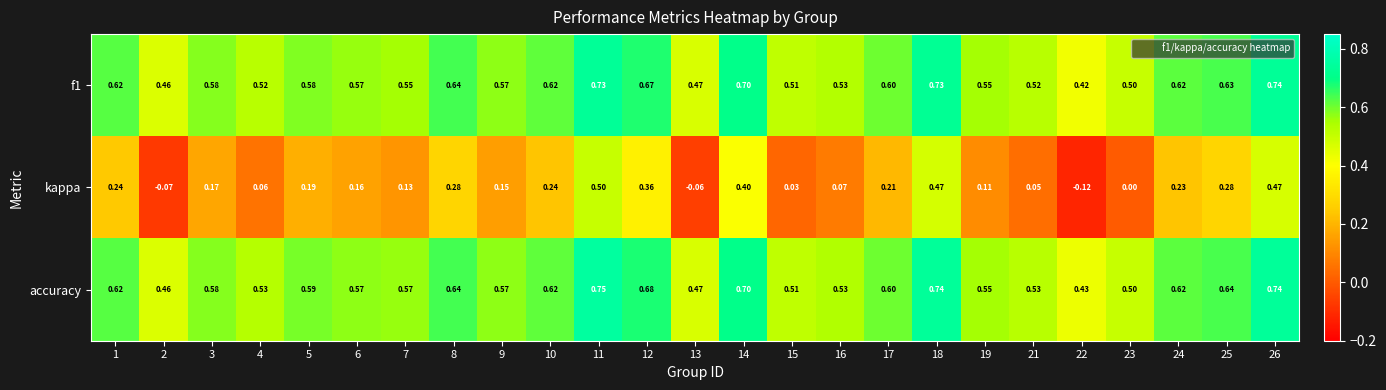

Between 14 and 22, which series saw the biggest shift?

kappa